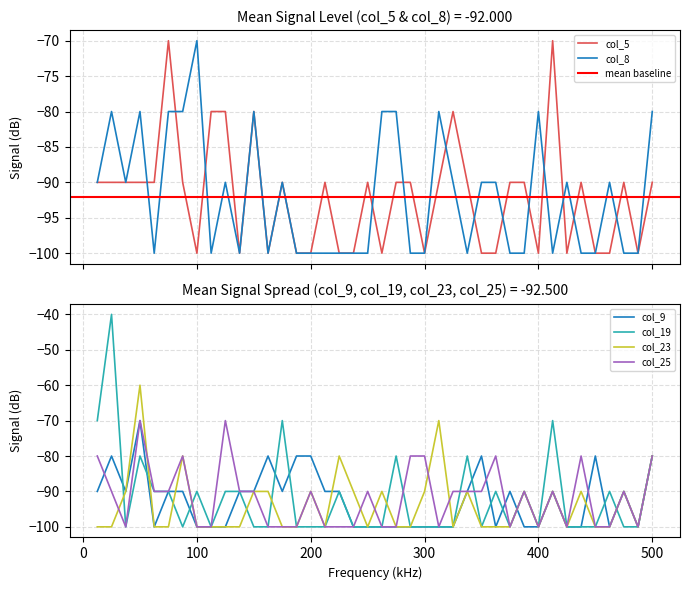

List the series in order of their peak value, highest first.

col_19, col_23, col_5, col_8, col_9, col_25